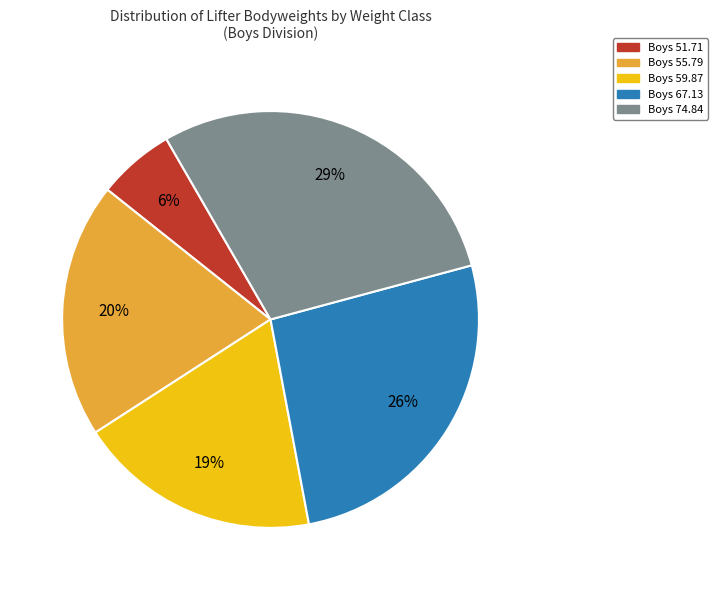

How many segments does this pie chart have?

5